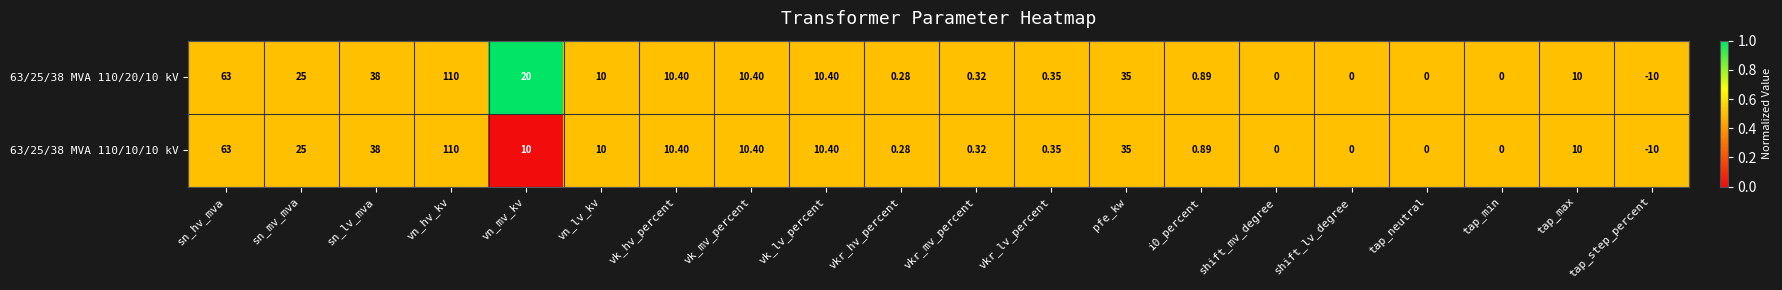

How many data points does each series have?

20